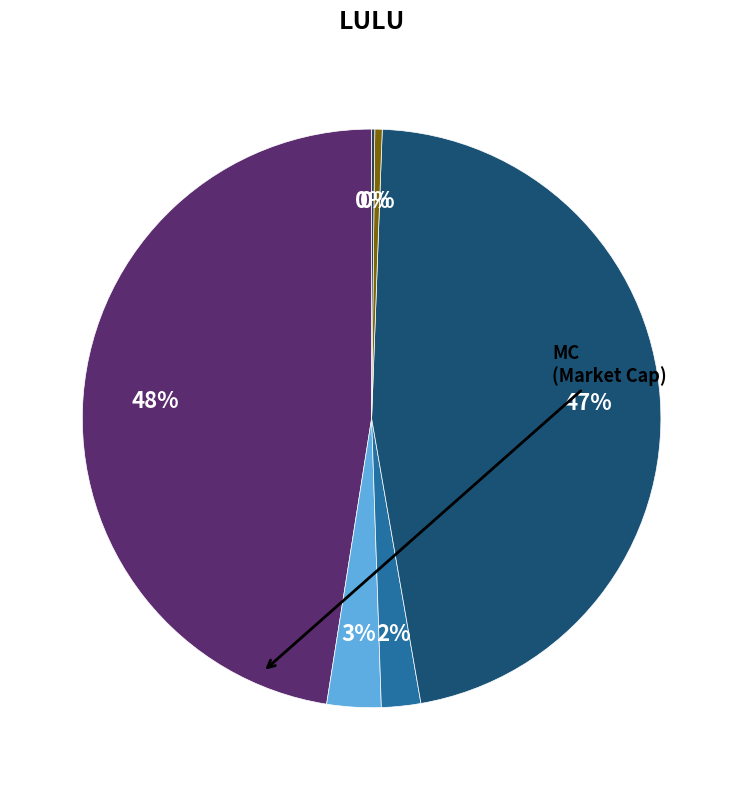

Is there any slice that represents more than half of the pie?

No